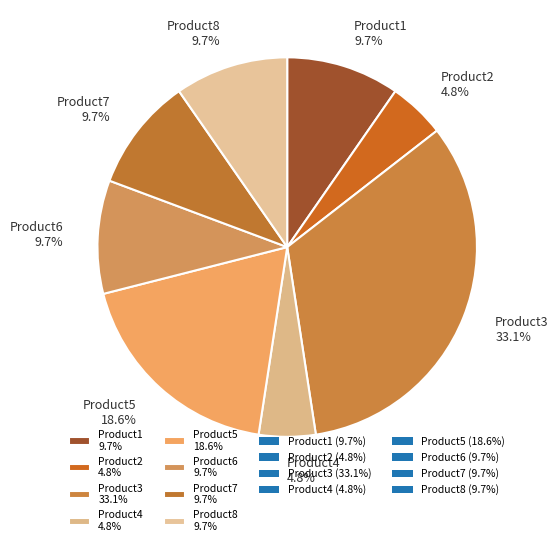

To the nearest percent, what is the difference between the largest and smallest slice percentages?

28%